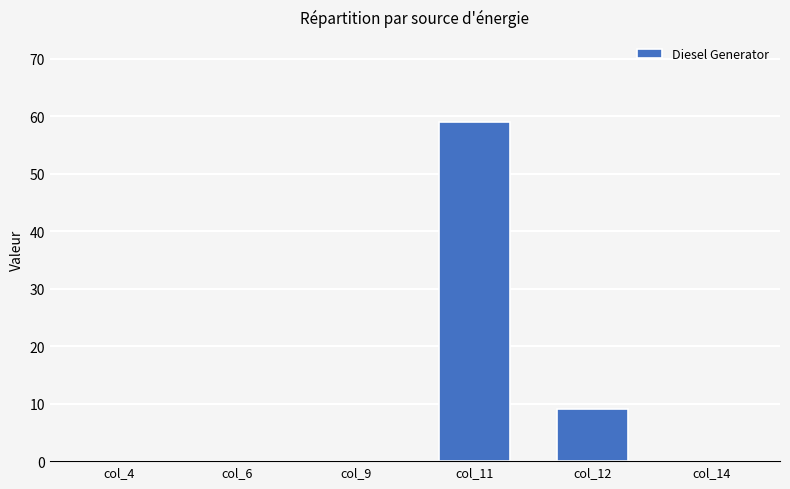

At which category does the chart reach its peak across all series?

col_11